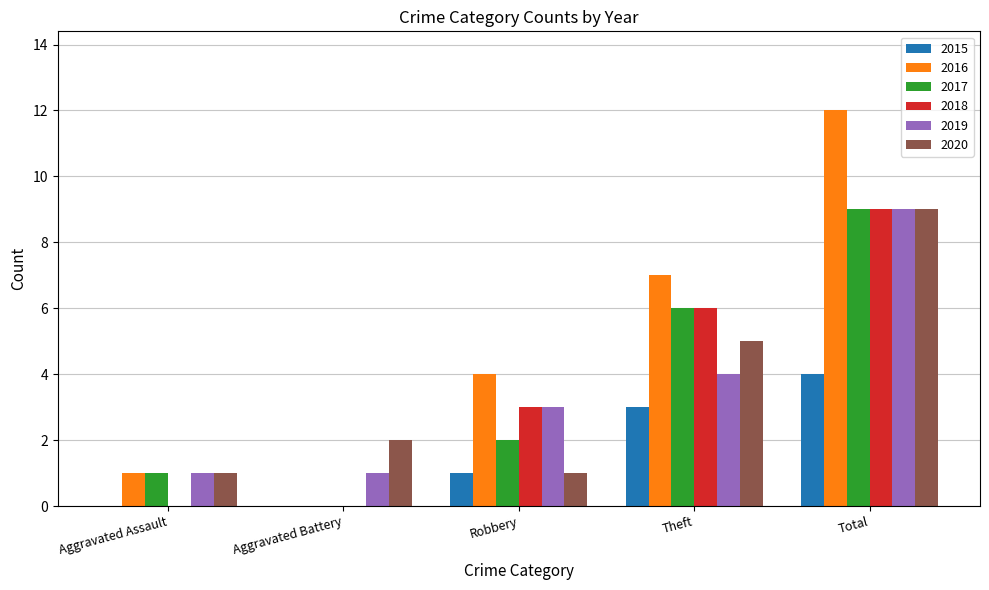

Between Aggravated Battery and Total, which series saw the biggest shift?

2016